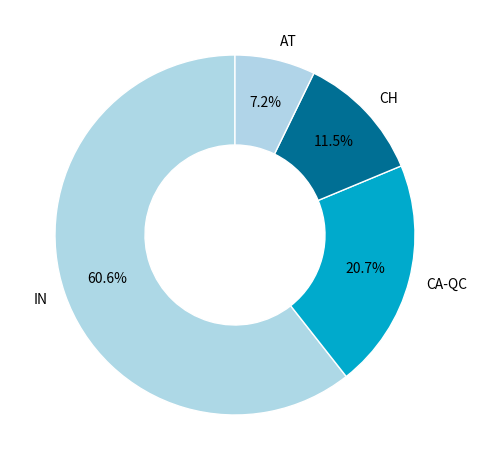

What percentage is NOT represented by AT?

92.8%